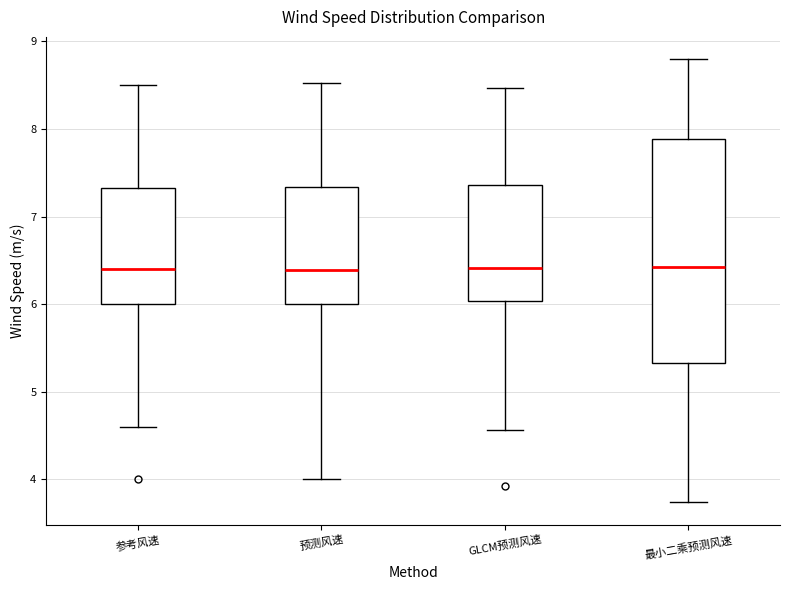

Which box is the tallest, from its lower edge to its upper edge?

最小二乘预测风速